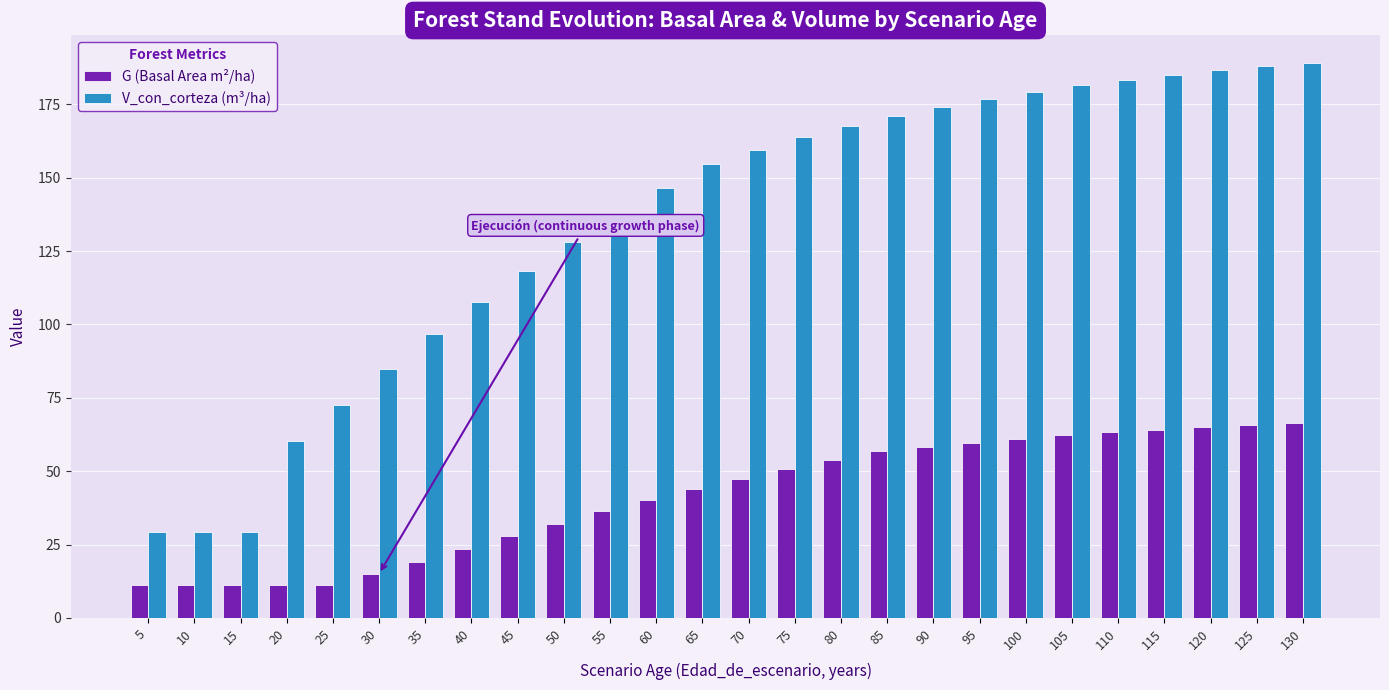

Which series has the largest range (max minus min)?

V_con_corteza (m³/ha)